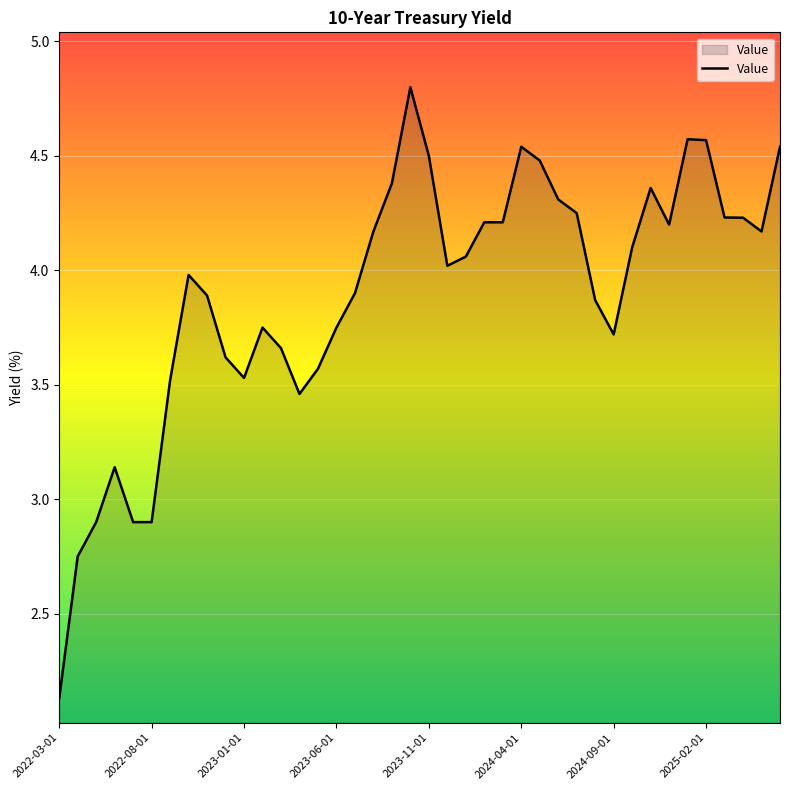

What is the difference between the maximum and minimum values?

2.7